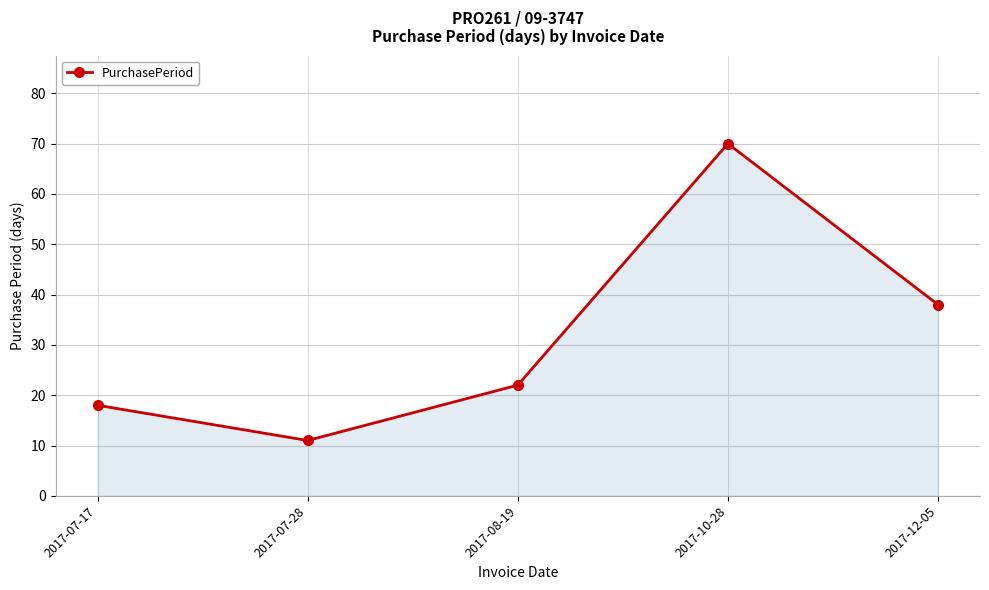

True or false: the data shows 18 at 2017-07-17.

True